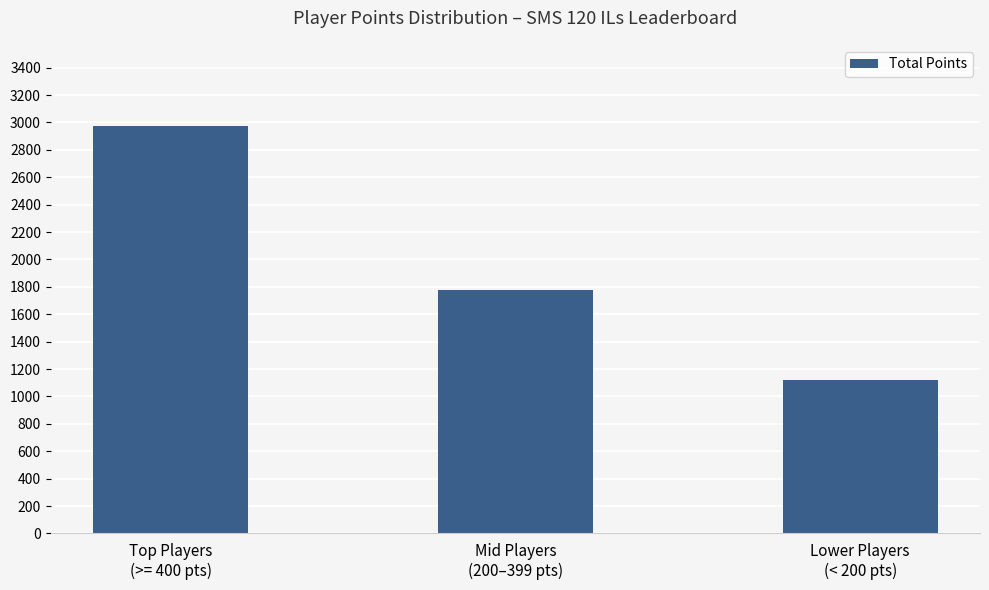

What is the label of the 3rd bar from the left?

Lower Players
(< 200 pts)